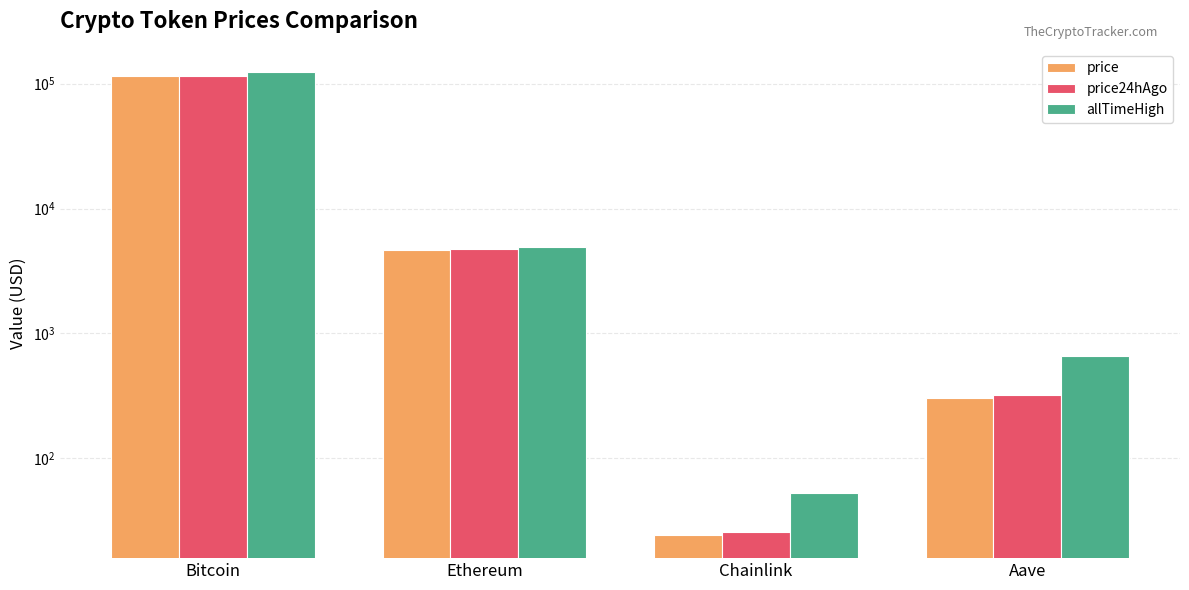

How many data points in price are less than 4615?

2